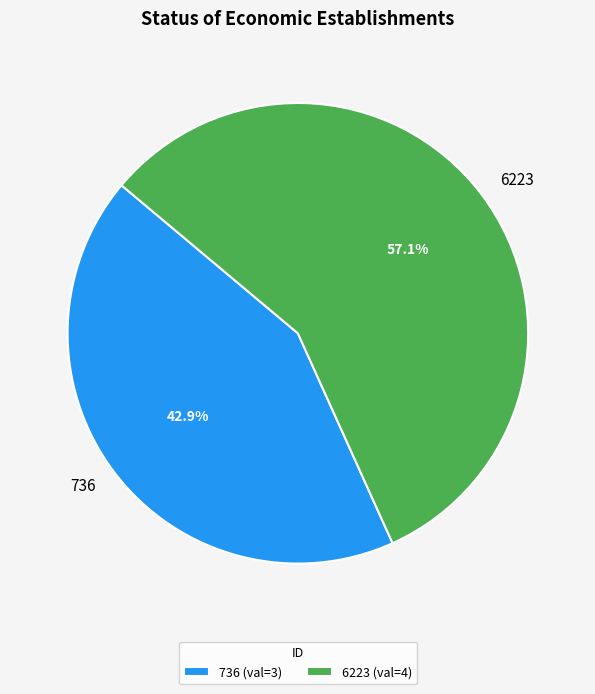

The 736 slice represents 43% of the pie. True or false?

True